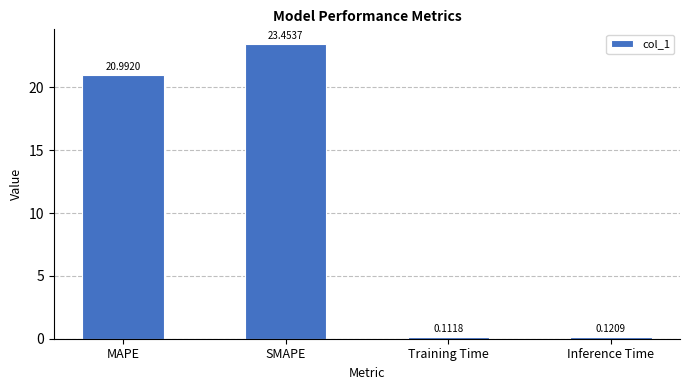

What is the change in value from MAPE to Inference Time?

-20.9